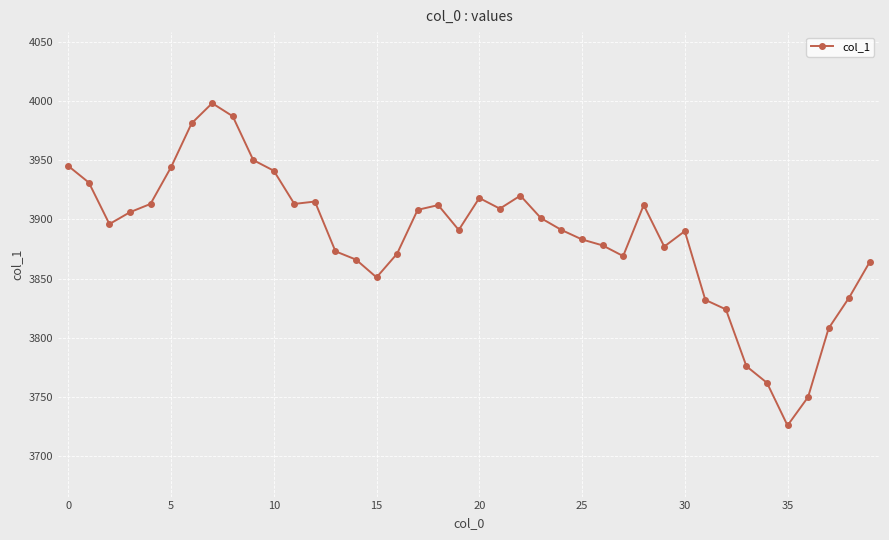

What is the maximum value shown in the chart?

3998